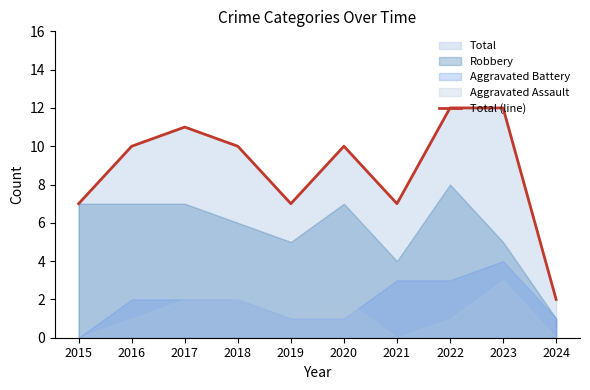

How many points are lower than both their immediate neighbors (excluding endpoints)?

2